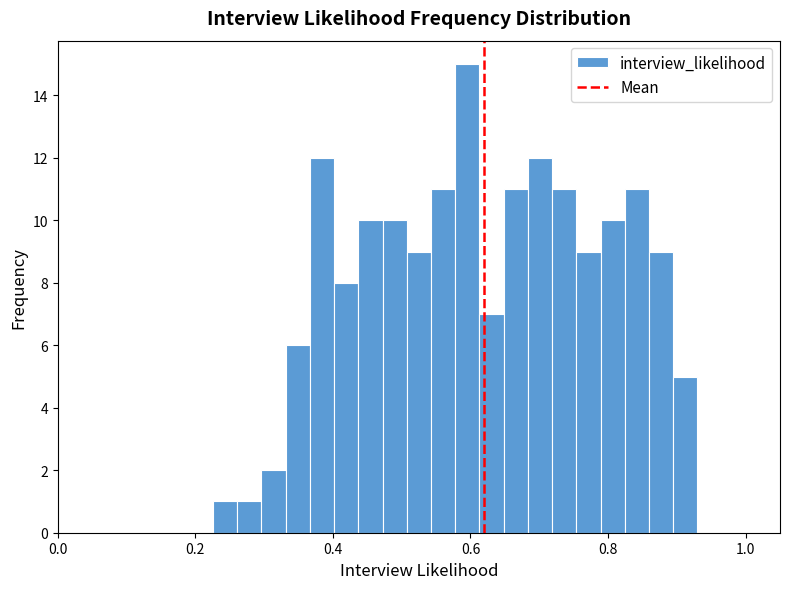

Read against the x-axis, roughly where is the centre of the tallest bar?

0.60